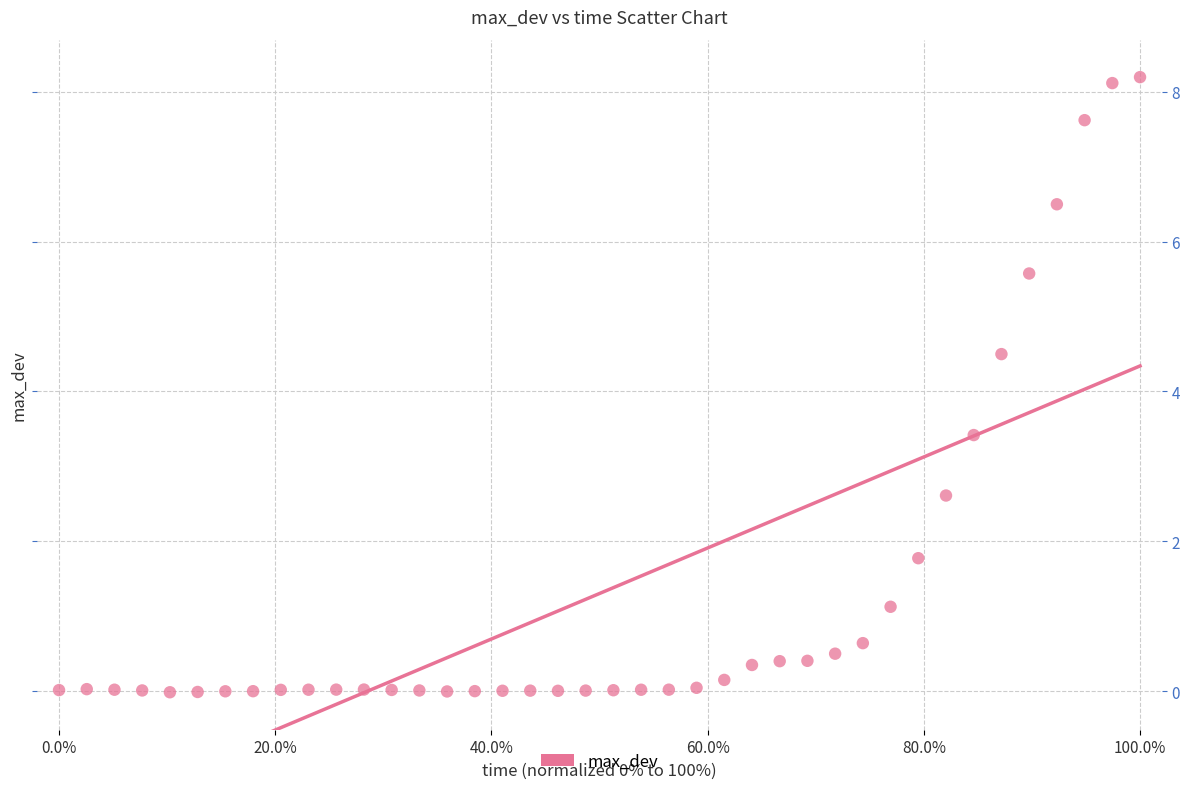

What is the range of X values (max minus min)?

1.0